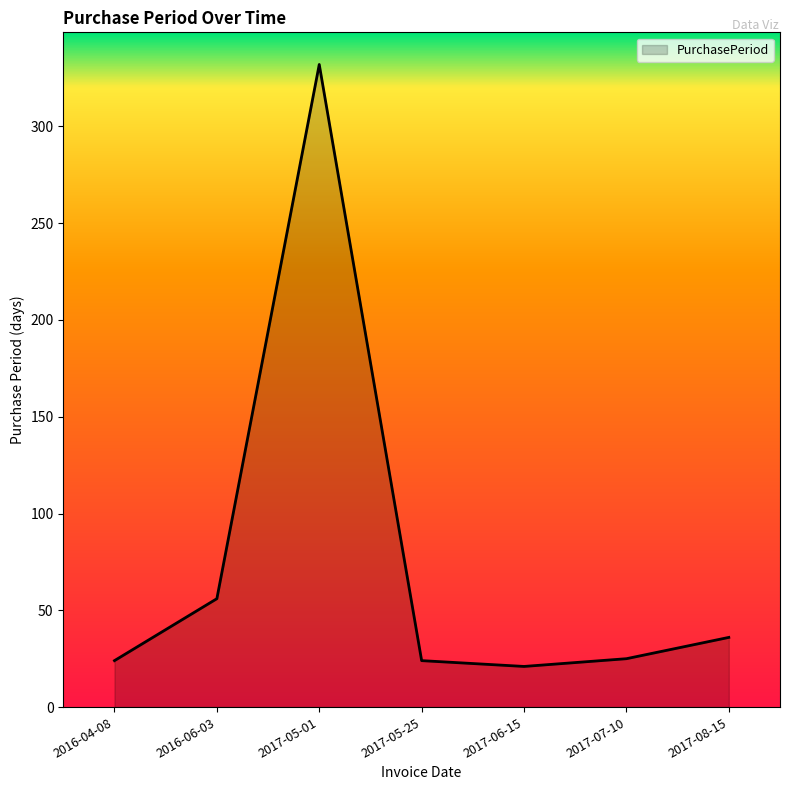

What is the maximum value shown in the chart?

332